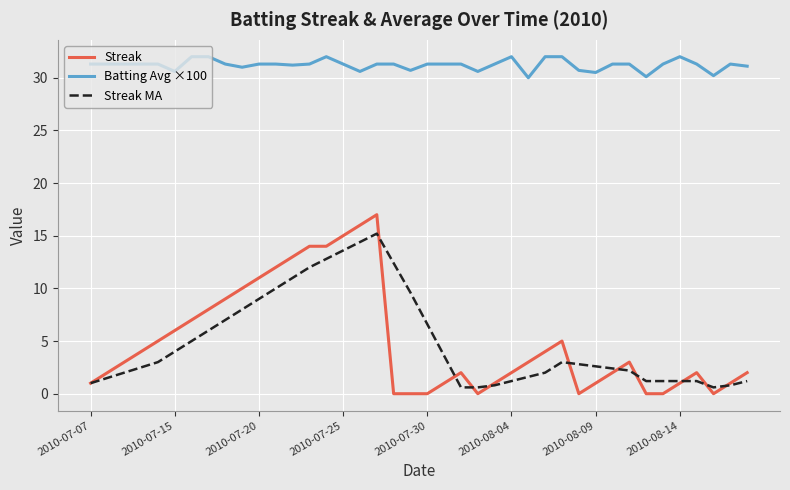

What is the highest value of the Batting Avg ×100 series?

32.0